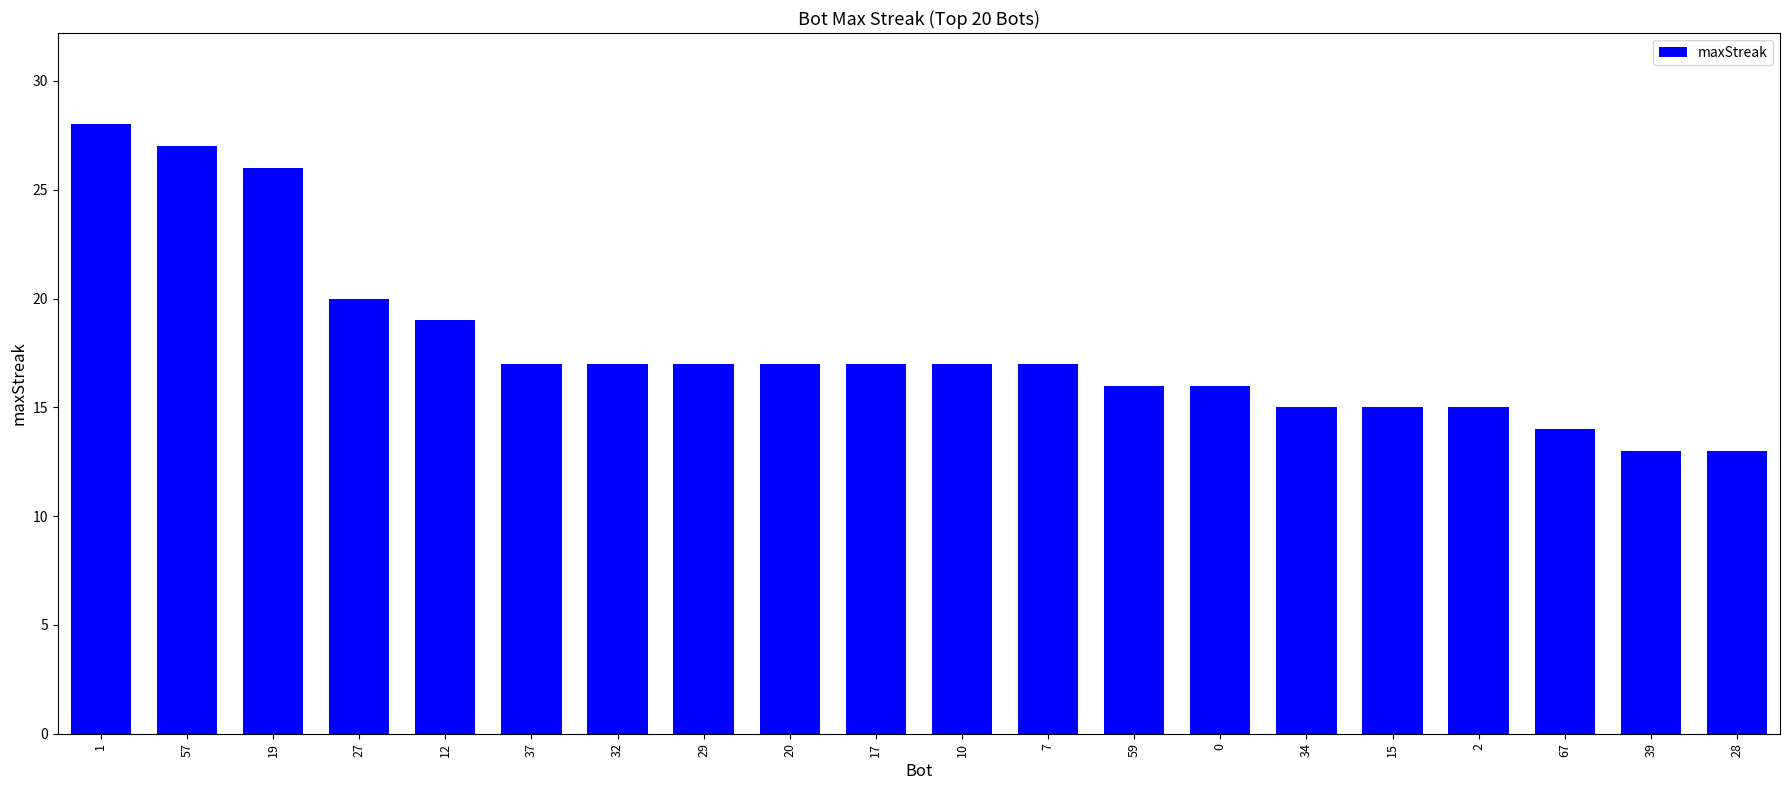

What is the difference between the second highest and second lowest values?

14